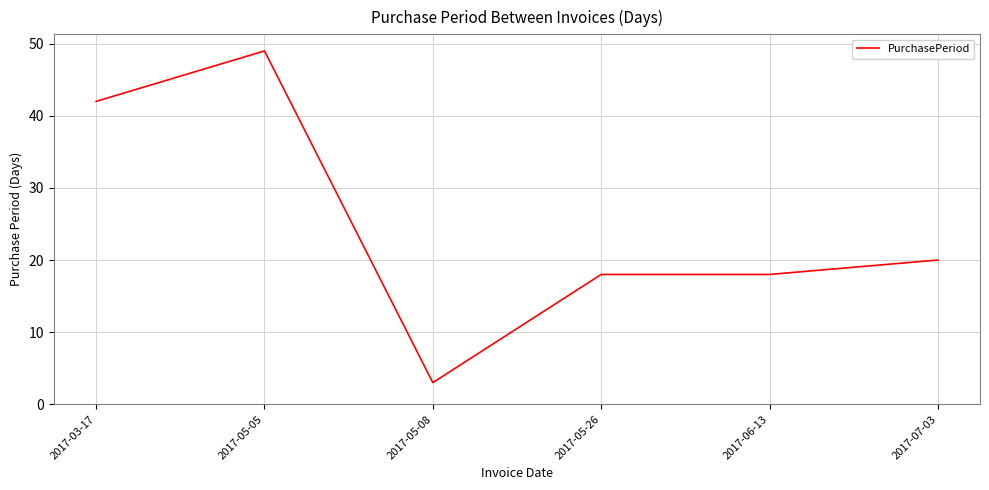

What is the sum of all values?

150